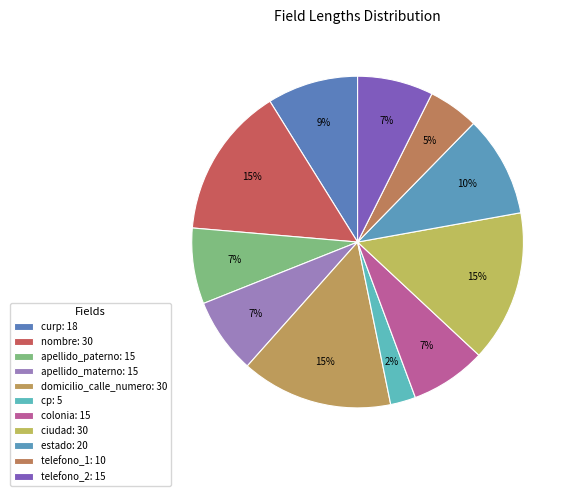

What percentage is the apellido_materno slice, to the nearest percent?

7%